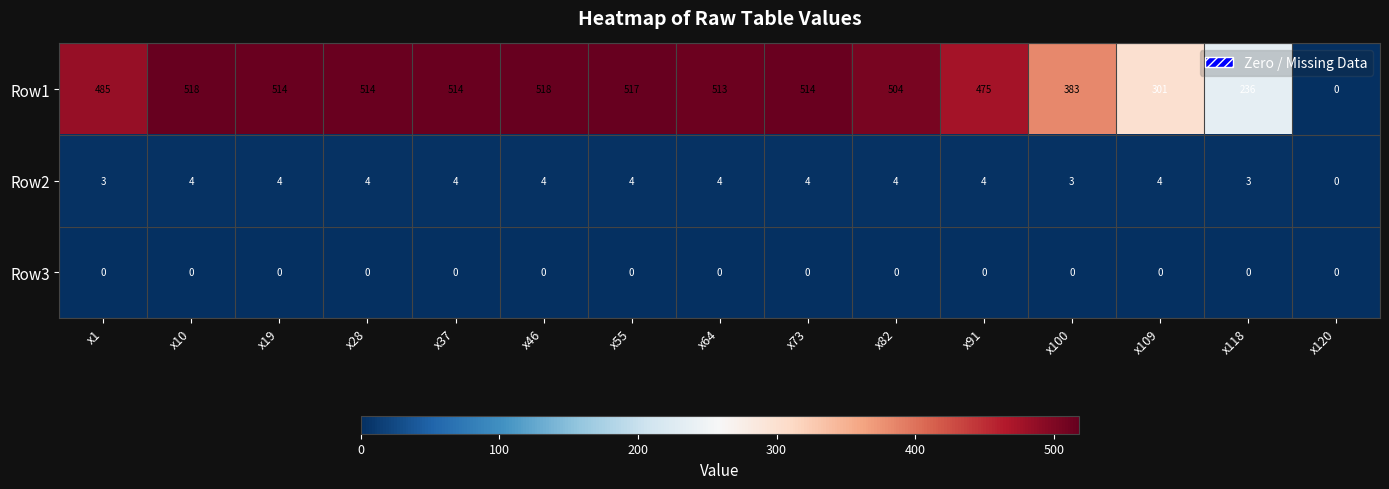

The Row1 series shows 485 at x1. True or false?

True